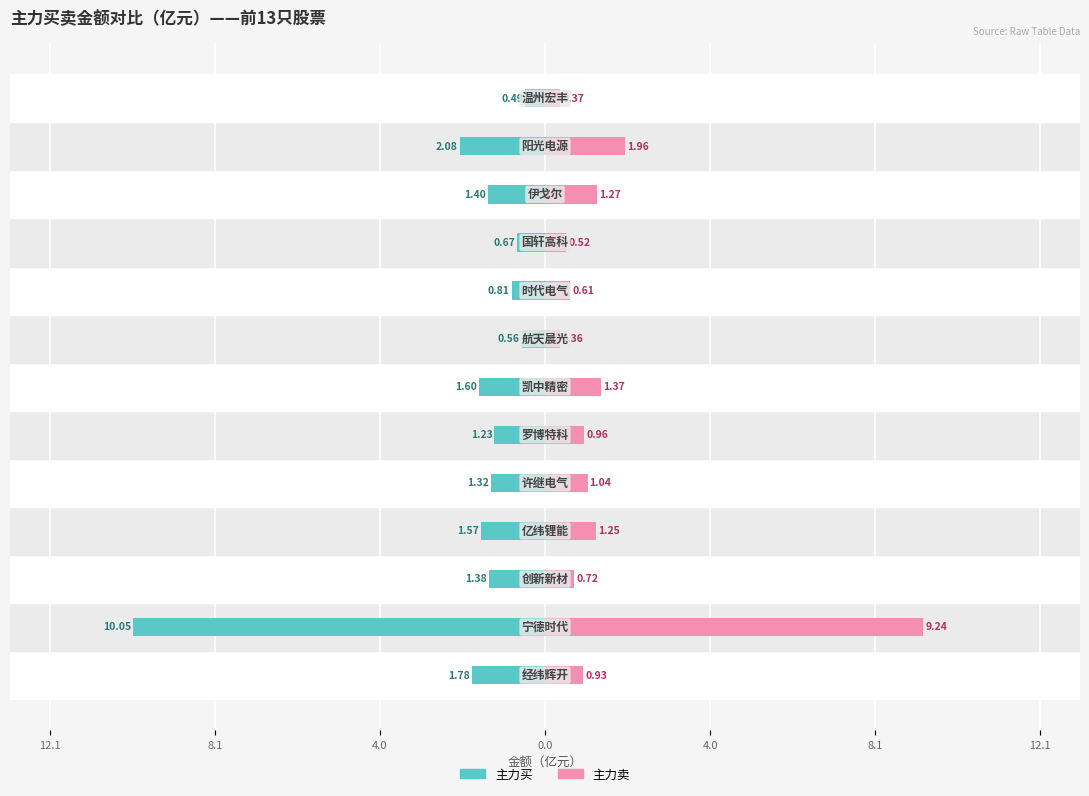

Reading right to left, what are all the values shown in this chart?

主力买: -0.5	-2.1	-1.4	-0.7	-0.8	-0.6	-1.6	-1.2	-1.3	-1.6	-1.4	-10.1	-1.8
主力卖: 0.4	2.0	1.3	0.5	0.6	0.4	1.4	1.0	1.0	1.2	0.7	9.2	0.9